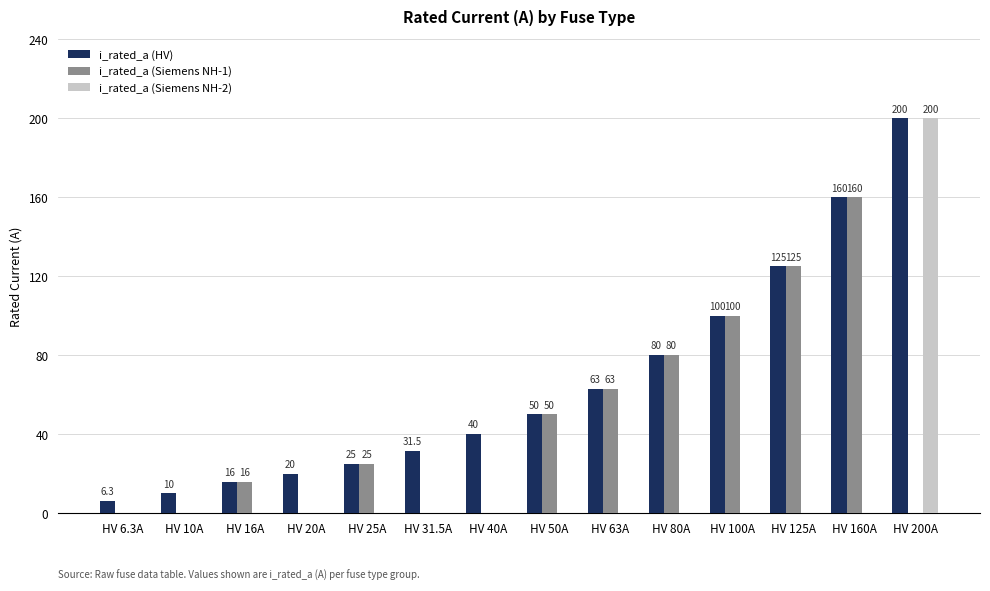

At which label is i_rated_a (HV) closest to 103?

HV 100A